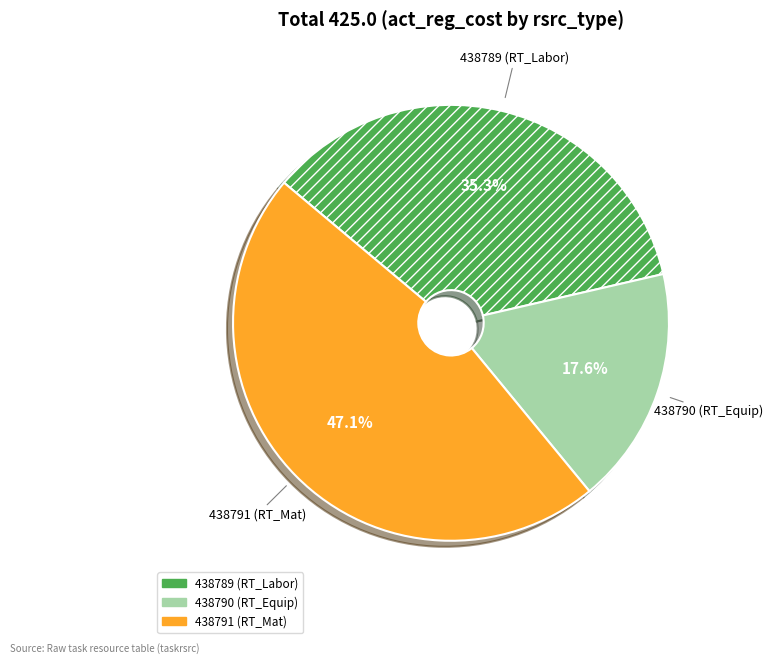

Rank the categories by value from lowest to highest.

438790 (RT_Equip), 438789 (RT_Labor), 438791 (RT_Mat)